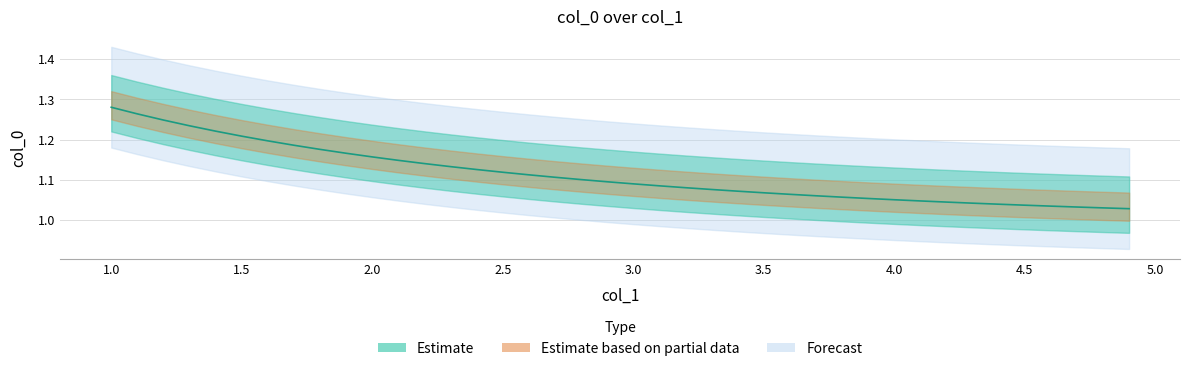

Rank the categories by value from highest to lowest.

1.0, 1.1, 1.2, 1.3, 1.4, 1.5, 1.6, 1.7, 1.8, 1.9, 2.0, 2.1, 2.2, 2.3, 2.4, 2.5, 2.6, 2.7, 2.8, 2.9, 3.0, 3.1, 3.2, 3.3, 3.4, 3.5, 3.6, 3.7, 3.8, 3.9, 4.0, 4.1, 4.2, 4.3, 4.4, 4.5, 4.6, 4.7, 4.8, 4.9